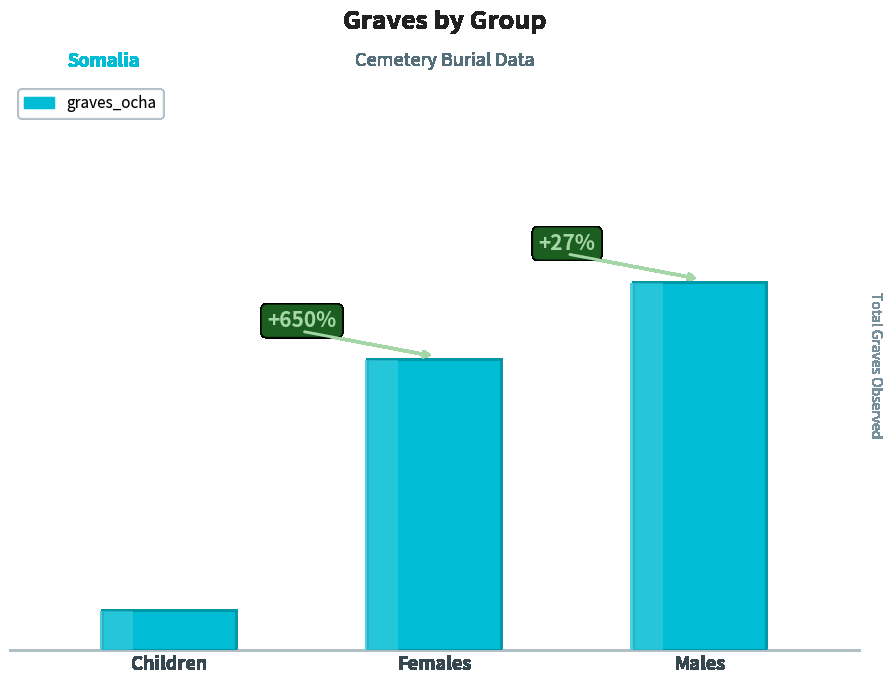

Which label corresponds to the smallest value in the chart?

Children